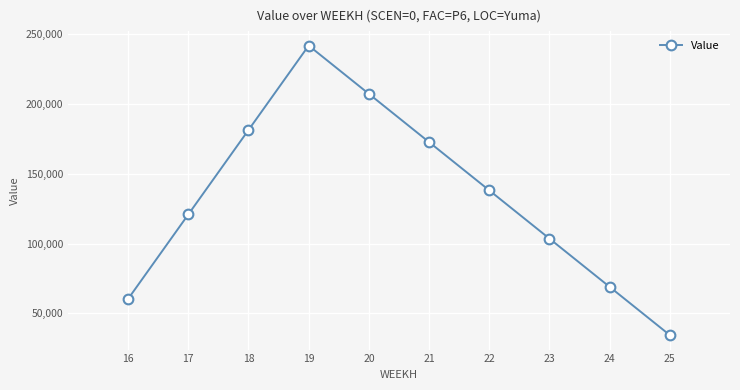

The value at 23 is 146434.3. True or false?

False